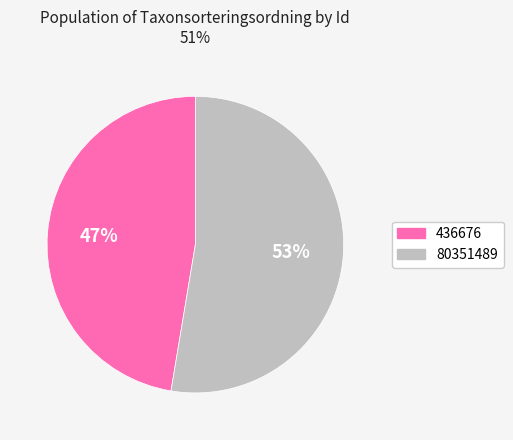

Which has a higher value, 436676 or 80351489?

80351489